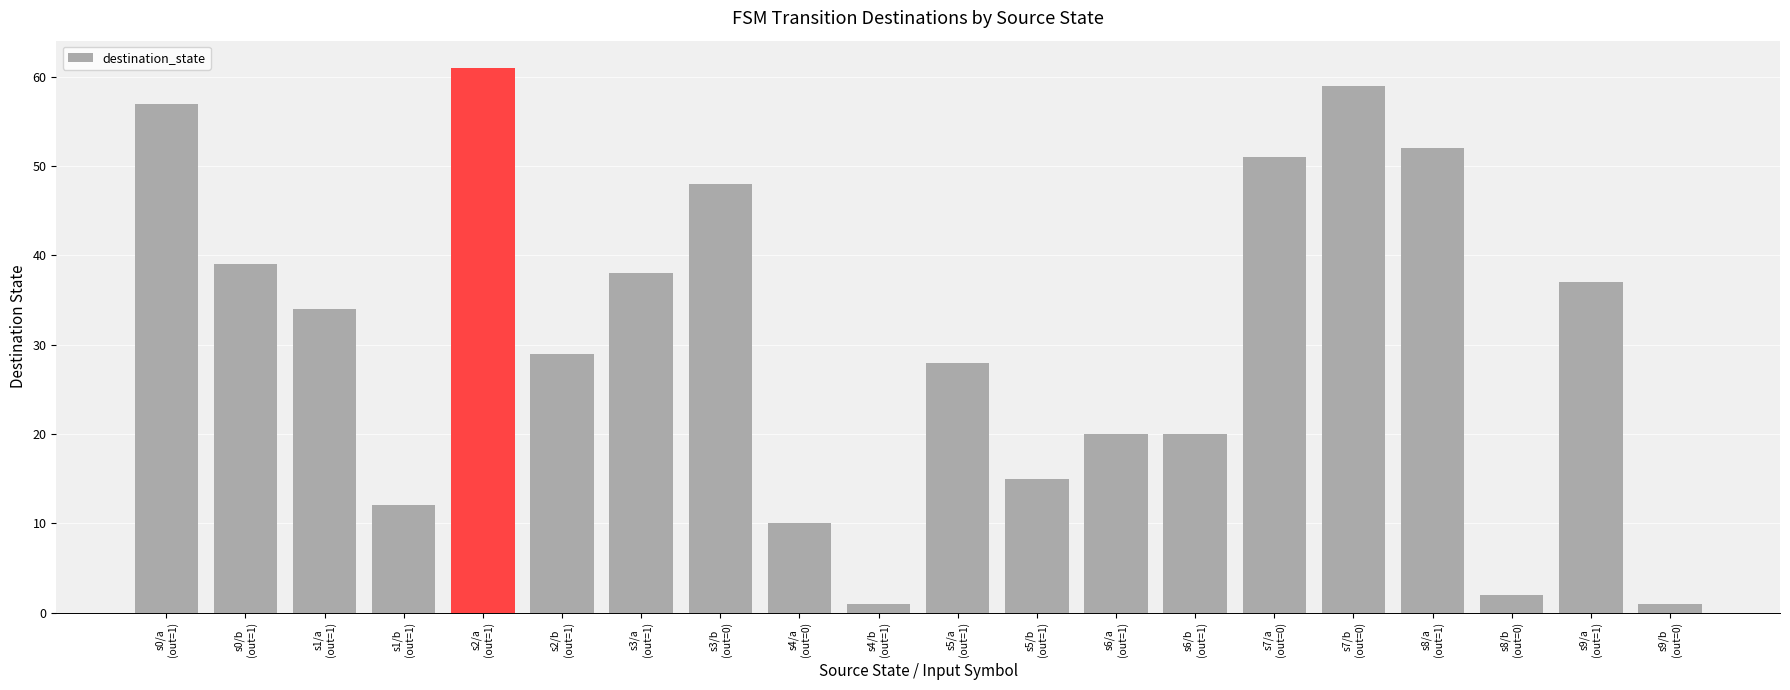

Between s0/a
(out=1) and s1/a
(out=1), which is larger?

s0/a
(out=1)